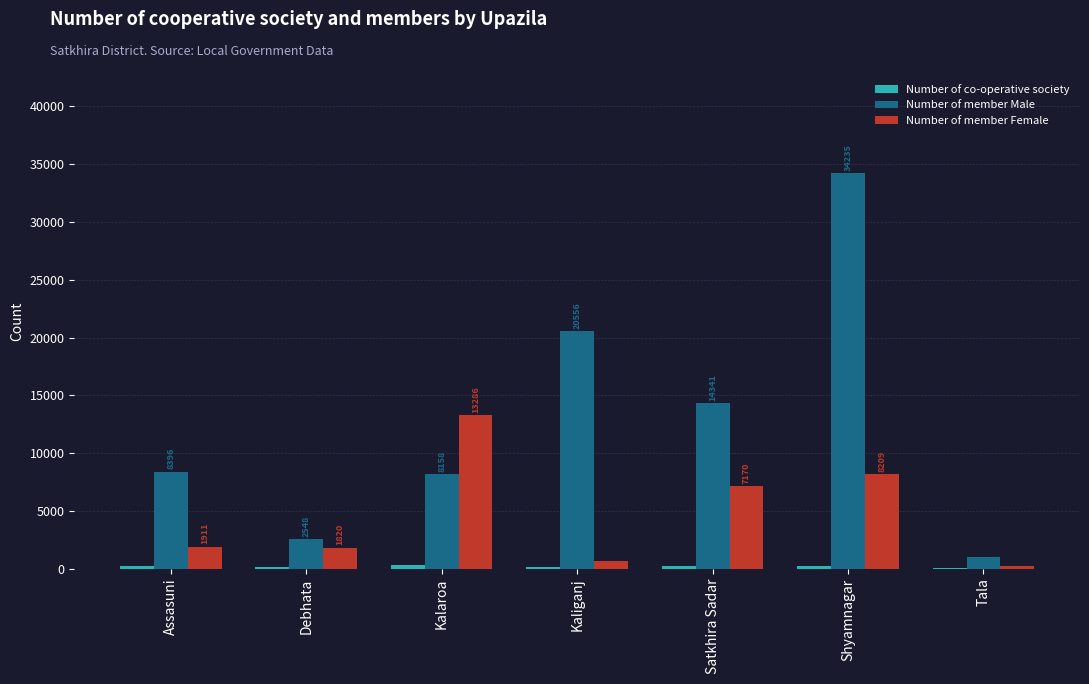

Which series has the largest total across all categories?

Number of member Male